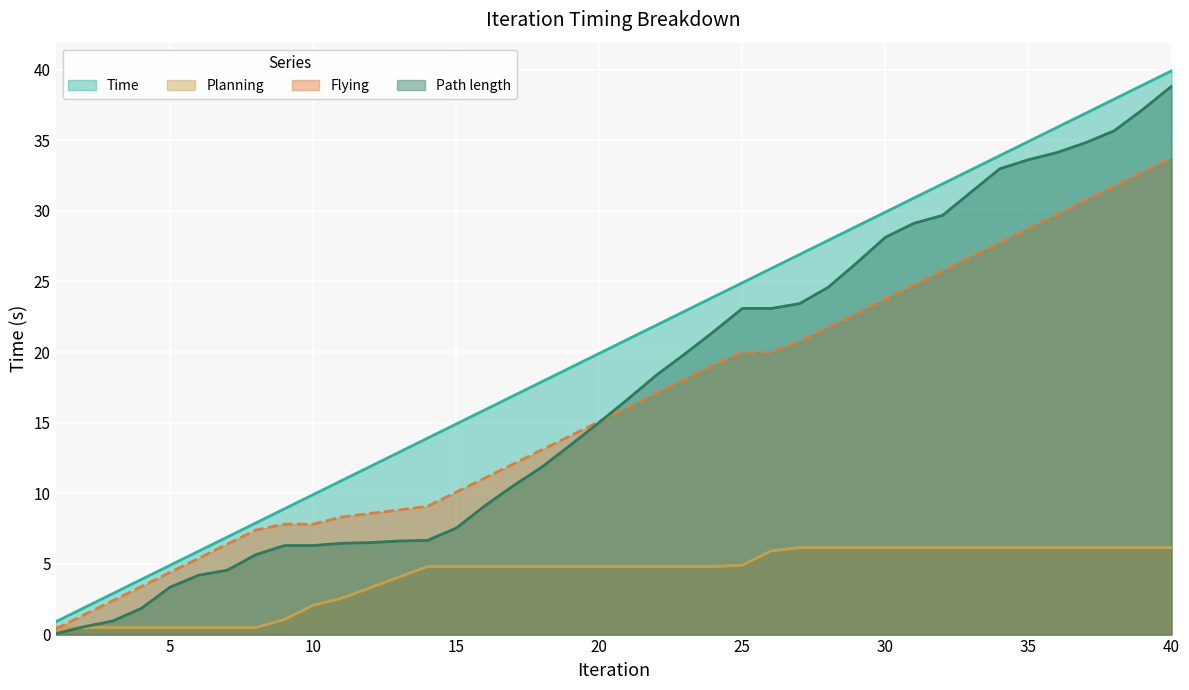

True or false: Flying and Time cross at least once.

False